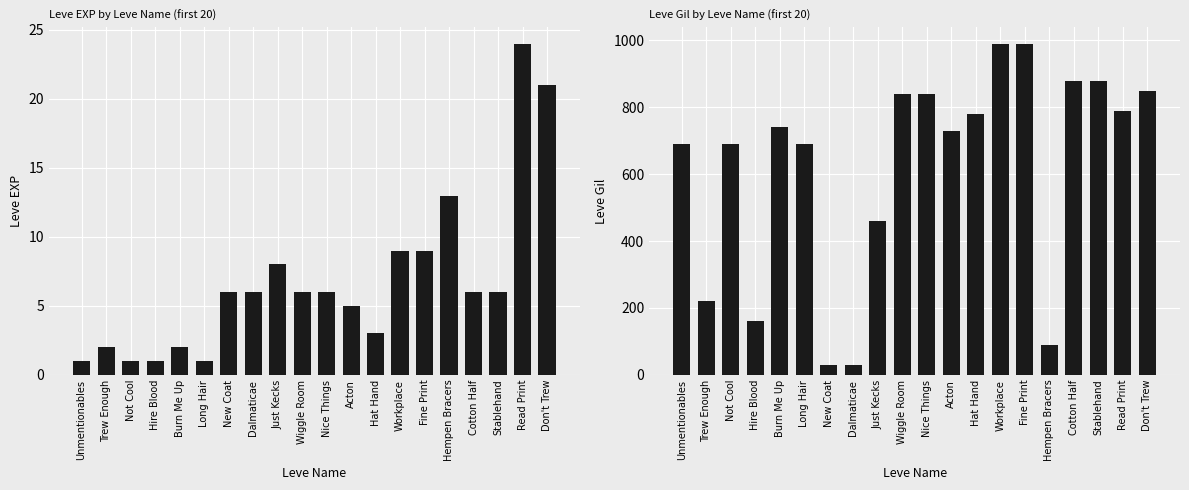

Rank the series at Wiggle Room from highest to lowest value.

Leve Gil, Leve EXP